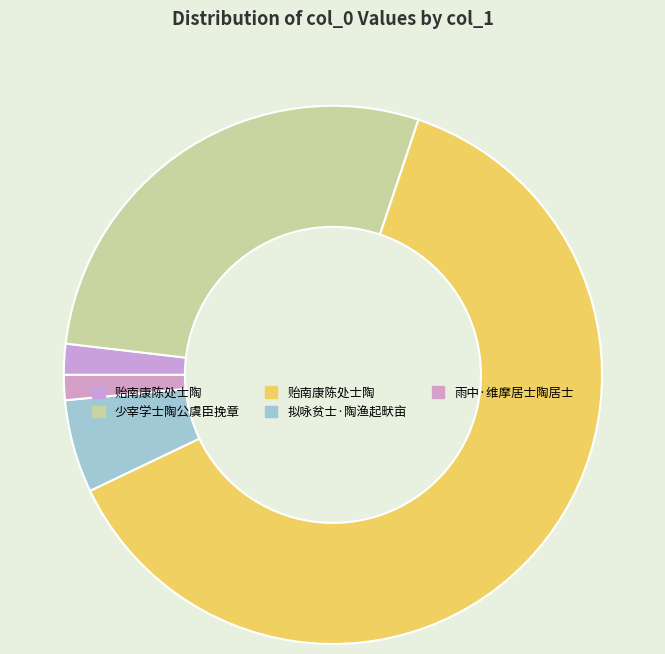

Rank the categories by value from lowest to highest.

雨中·维摩居士陶居士, 贻南康陈处士陶, 拟咏贫士·陶渔起畎亩, 少宰学士陶公虞臣挽章, 贻南康陈处士陶